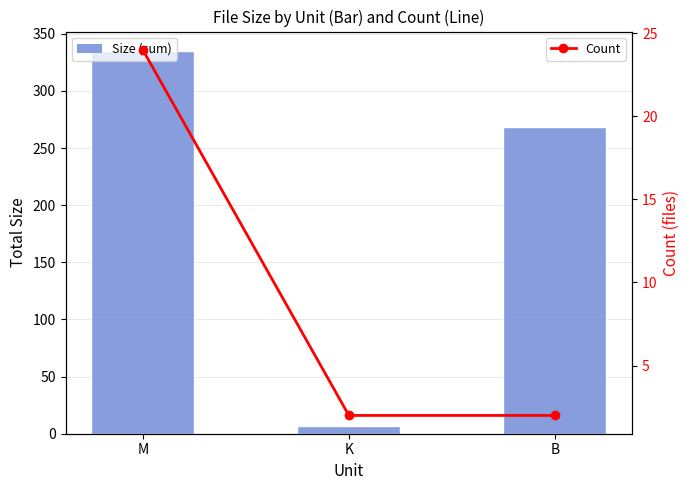

What is the highest value of the Count series?

24.0